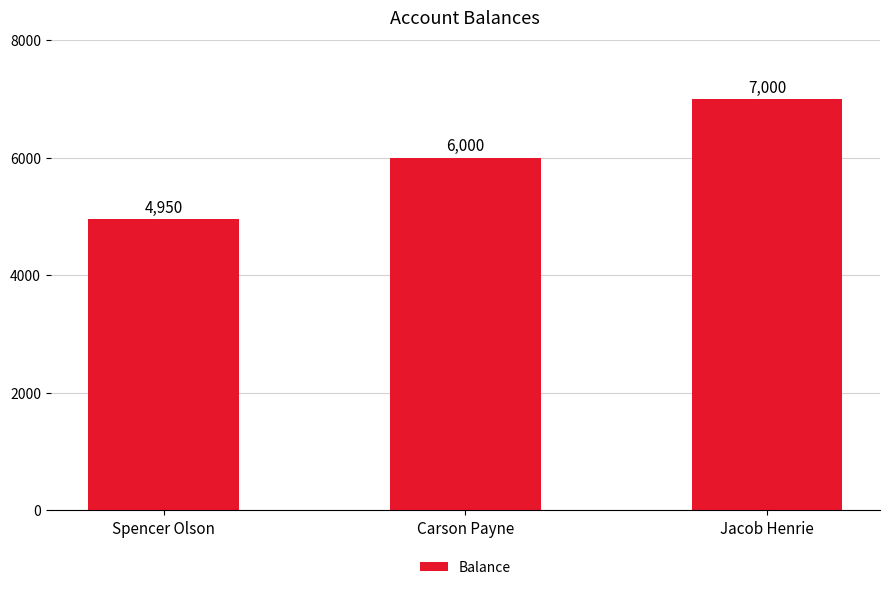

How many distinct data groups are displayed?

1